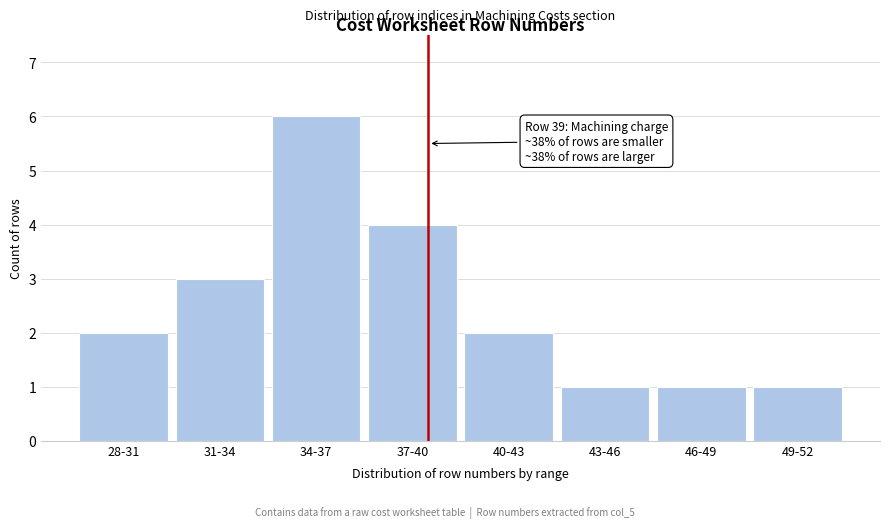

Reading left to right, what are all the values shown in this chart?

2	3	6	4	2	1	1	1